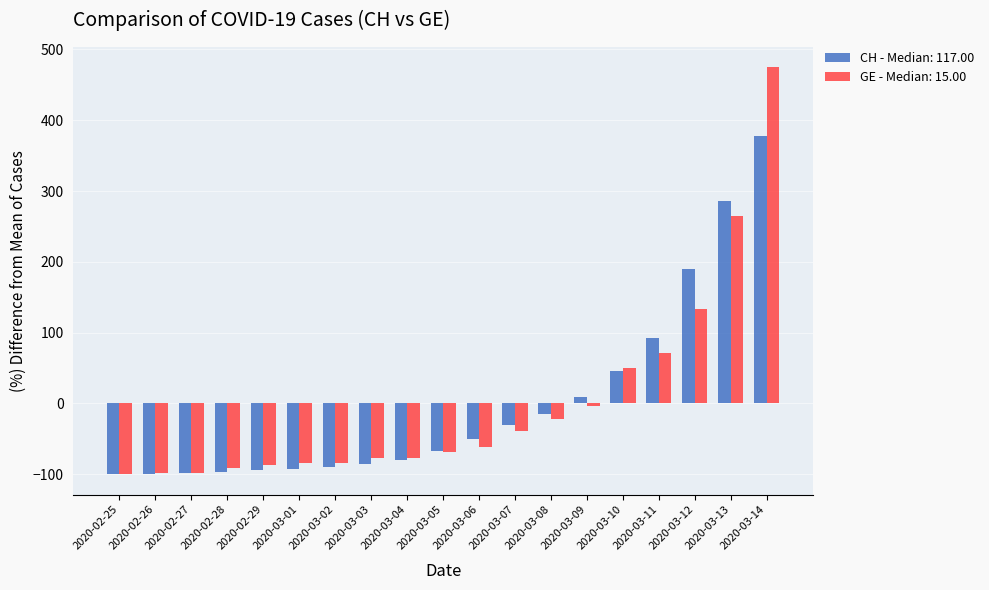

What is the minimum value shown in the chart?

-100.0